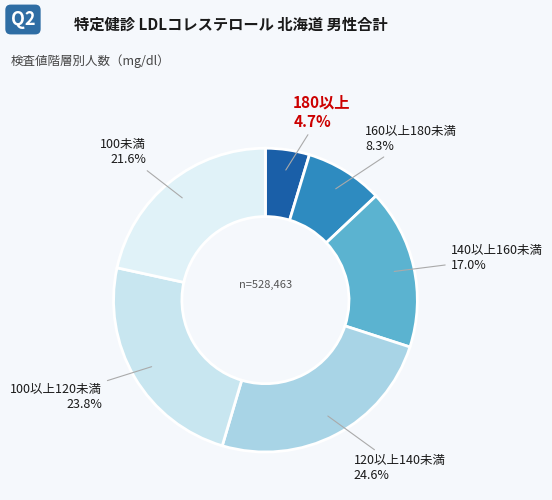

Rank the categories by value from lowest to highest.

180以上, 160以上180未満, 140以上160未満, 100未満, 100以上120未満, 120以上140未満